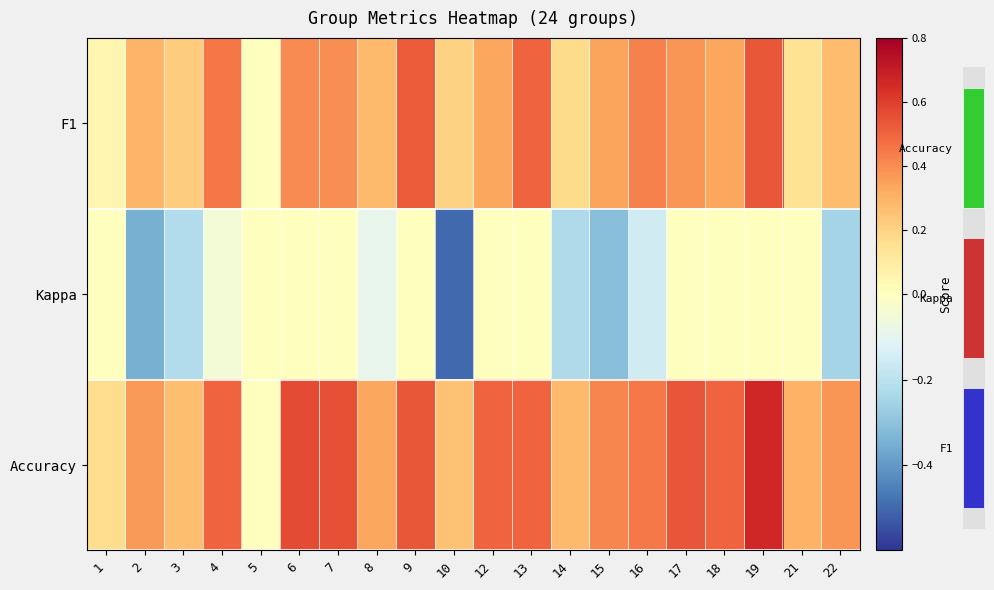

How many Kappa values are between 0 and 1?

11